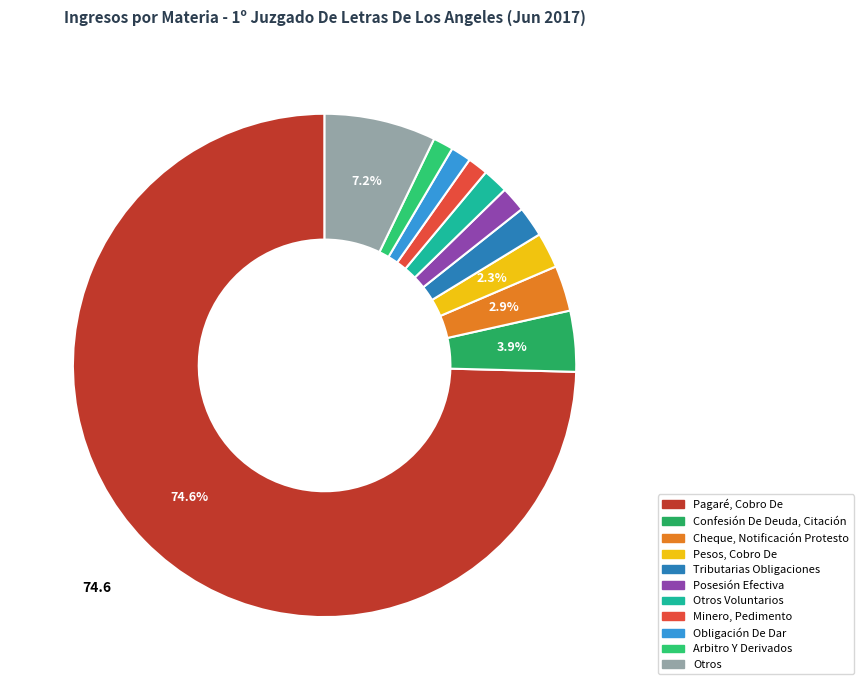

How many slices are in this pie chart?

11